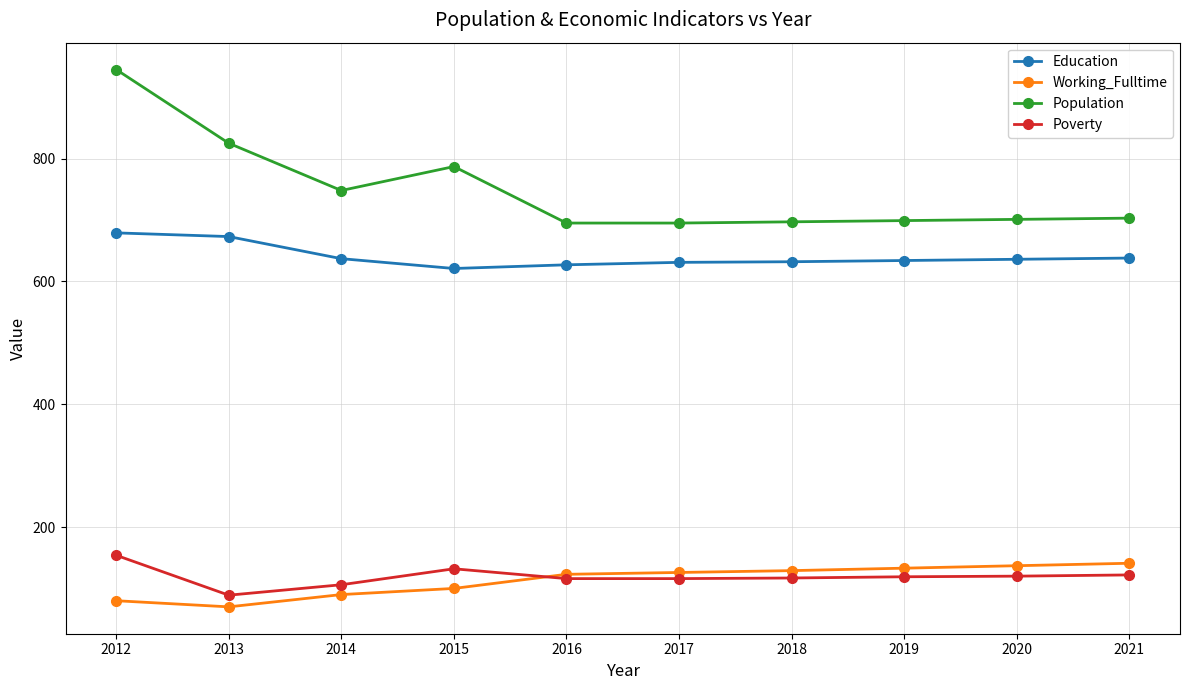

What are all the series names shown in the legend?

Education, Working_Fulltime, Population, Poverty